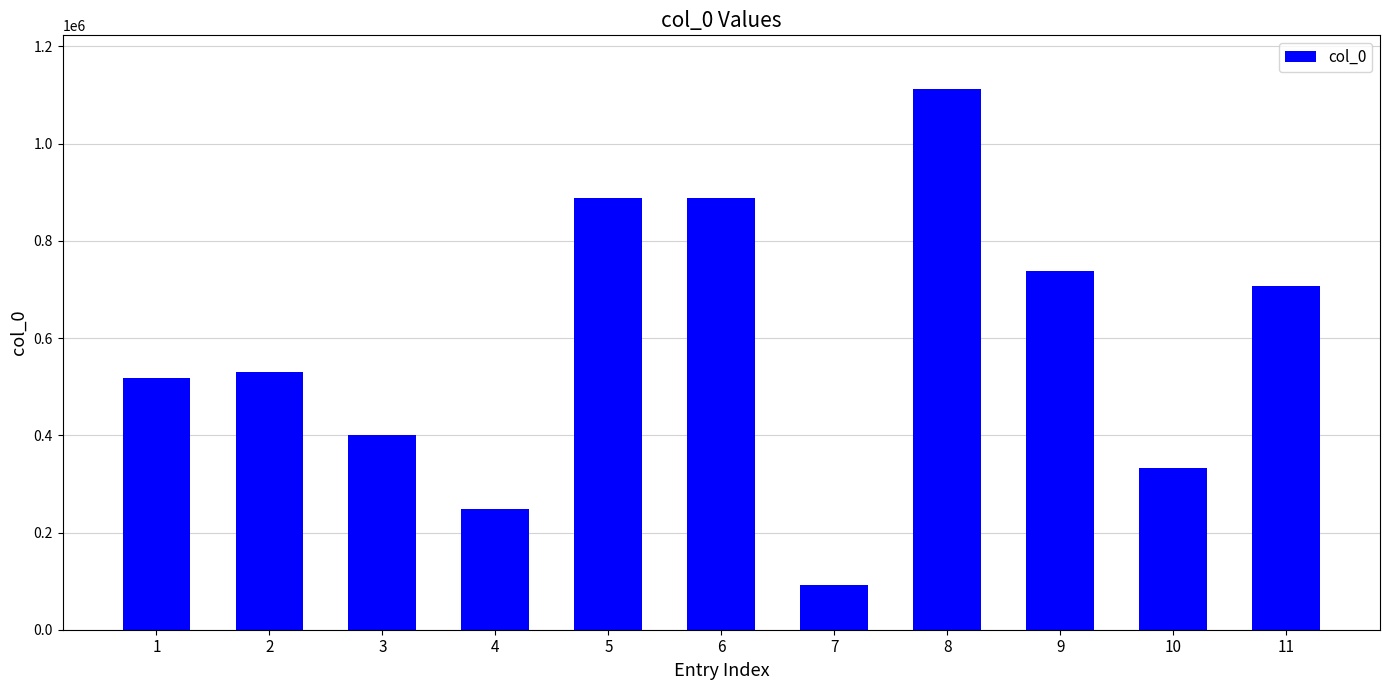

What is the maximum value shown in the chart?

1111790